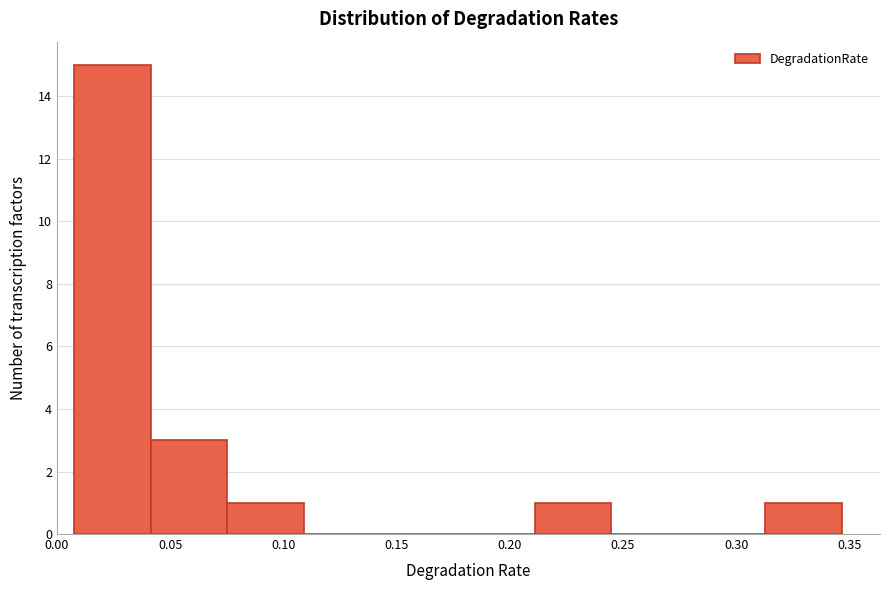

Reading left to right, transcribe this chart: for each bar, give the range it covers on the x-axis and its height. Neither the bar edges nor the heights are printed on the chart, so give them approximately, as read against the axes.

0.005 to 0.040: 15
0.040 to 0.075: 3
0.075 to 0.110: 1
0.110 to 0.145: 0
0.145 to 0.175: 0
0.175 to 0.210: 0
0.210 to 0.245: 1
0.245 to 0.280: 0
0.280 to 0.315: 0
0.315 to 0.345: 1